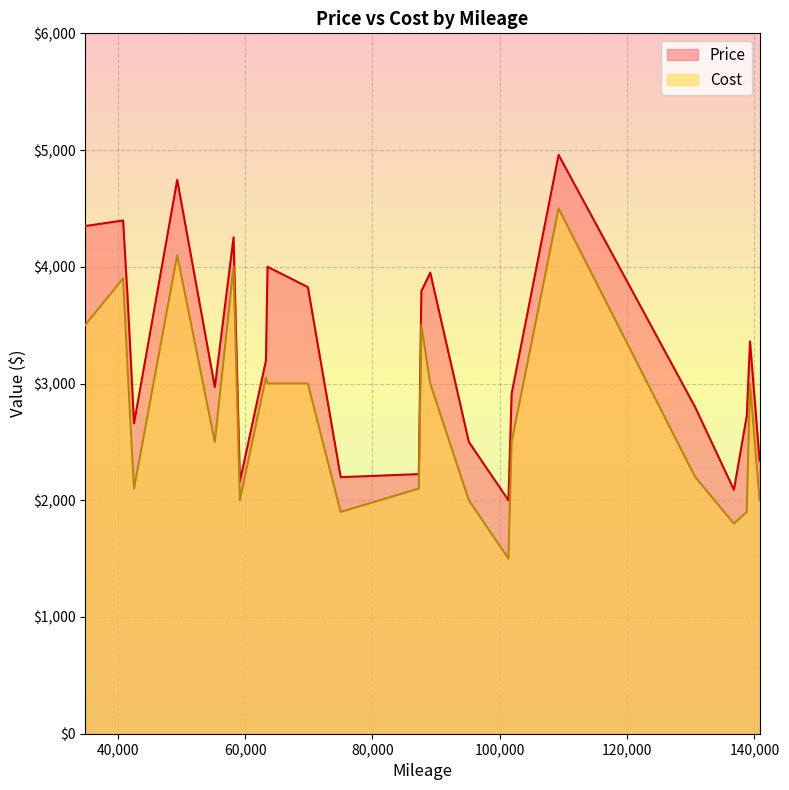

How many interior local valleys does the Cost series have?

6